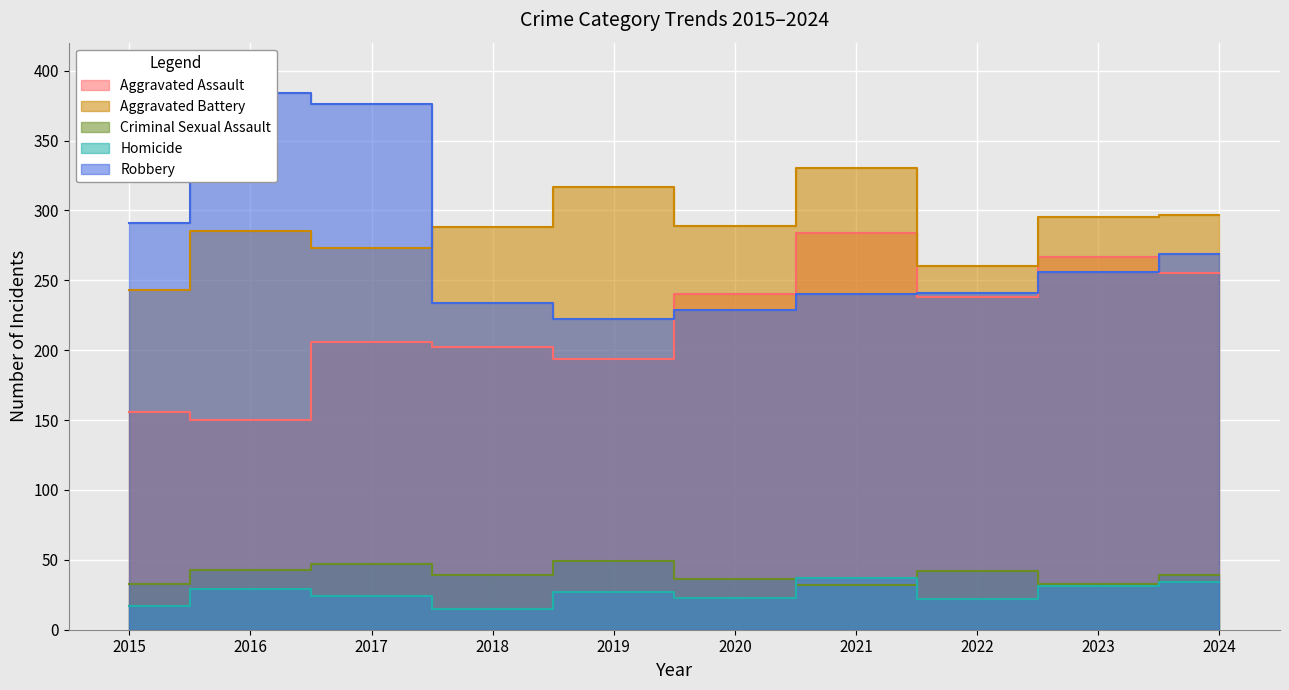

Does the chart display data point markers on the line(s)?

No